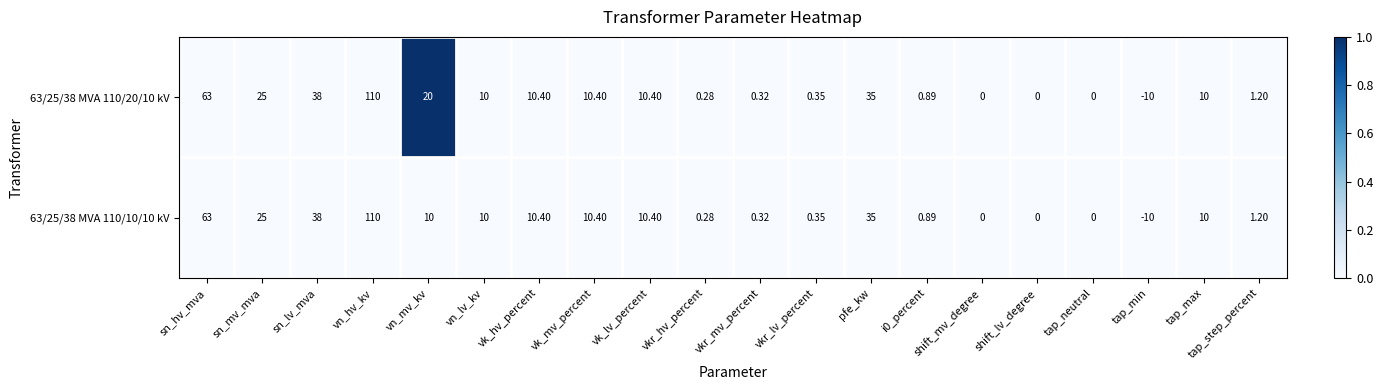

At which label is 63/25/38 MVA 110/20/10 kV closest to 50?

sn_lv_mva